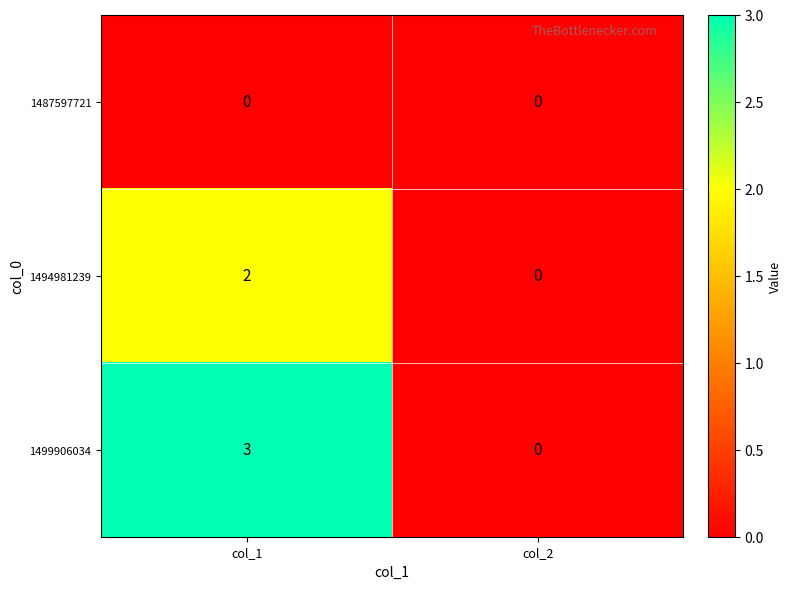

At col_1, list the series in order from smallest to largest.

1487597721, 1494981239, 1499906034